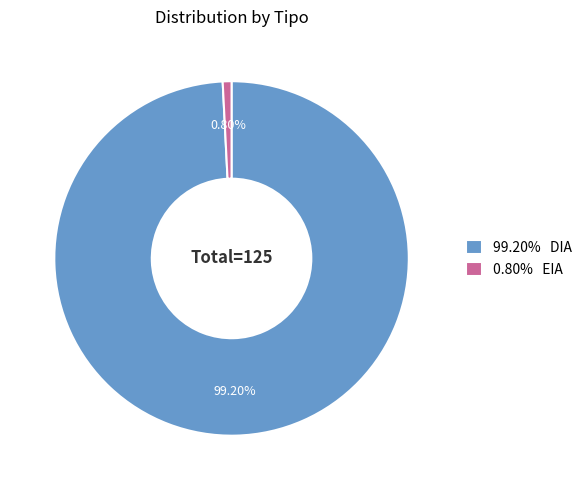

Which has a higher value, 0.80% EIA or 99.20% DIA?

99.20% DIA